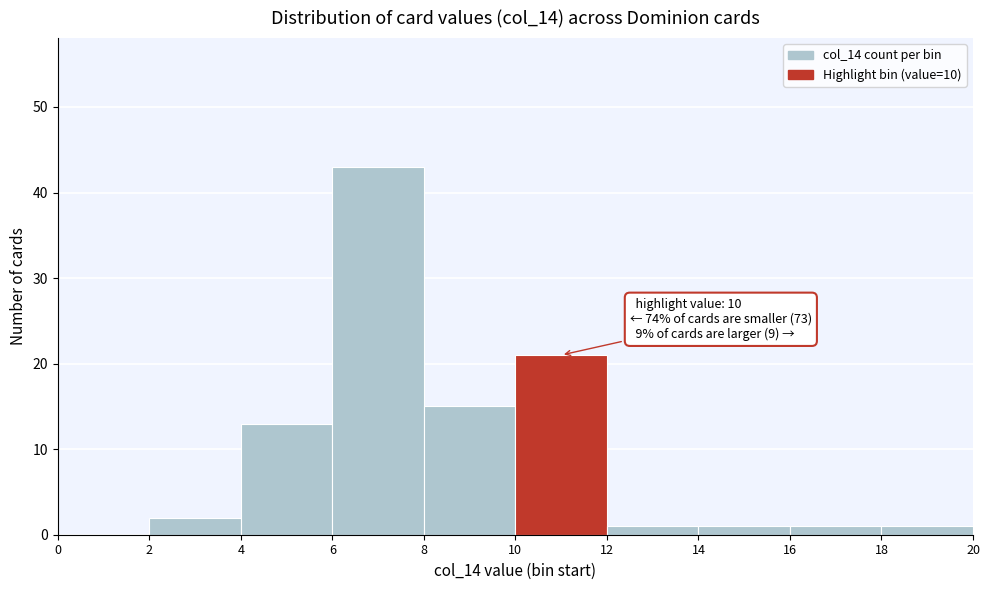

Which range on the x-axis has the tallest bar?

6 to 8